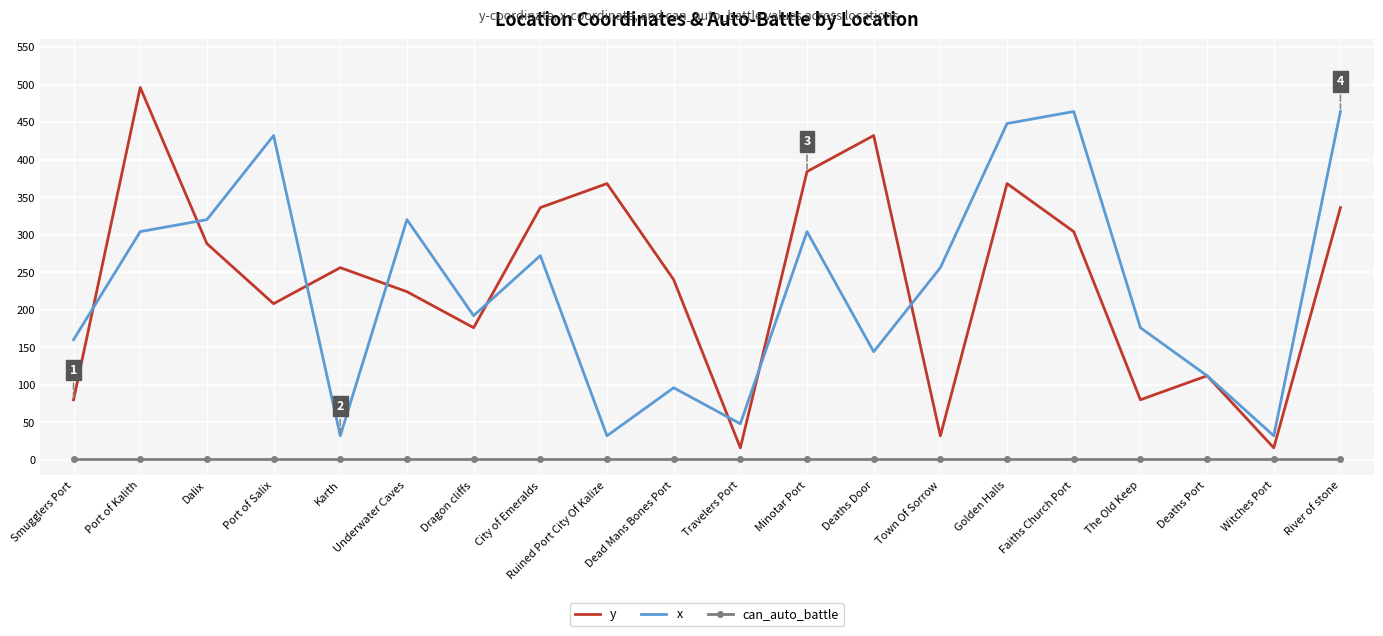

Between Smugglers Port and Ruined Port City Of Kalize, which series saw the biggest shift?

y